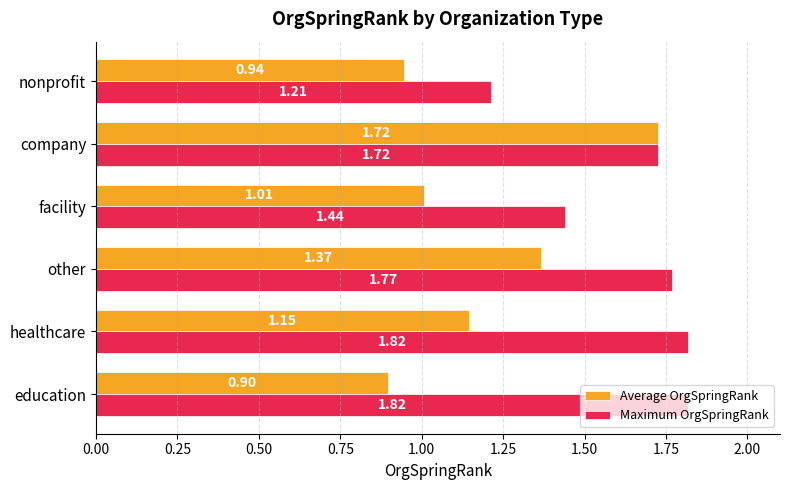

Rank the series by their maximum value, from lowest to highest.

Average OrgSpringRank, Maximum OrgSpringRank